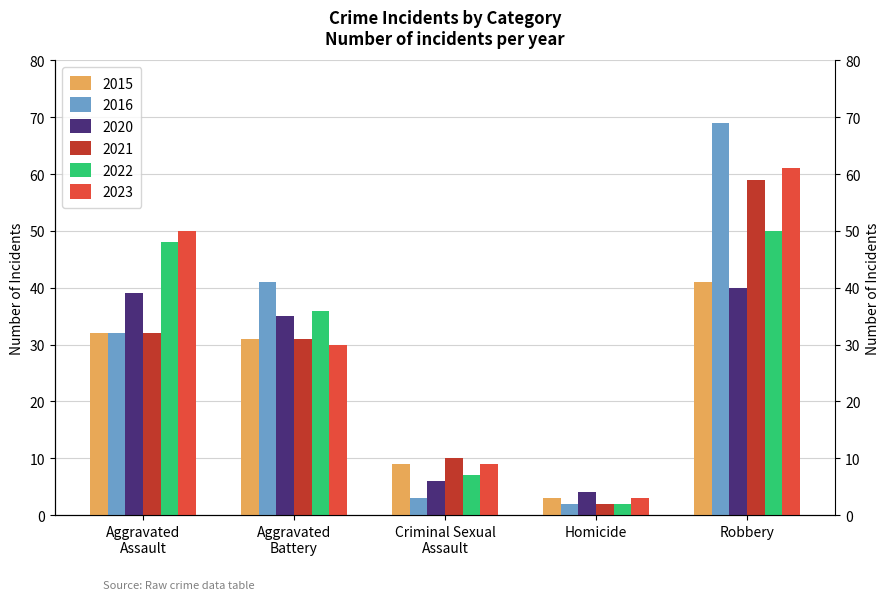

Reading left to right, transcribe all the data shown in this chart.

2015: Aggravated Assault=32	Aggravated Battery=31	Criminal Sexual Assault=9	Homicide=3	Robbery=41
2016: Aggravated Assault=32	Aggravated Battery=41	Criminal Sexual Assault=3	Homicide=2	Robbery=69
2020: Aggravated Assault=39	Aggravated Battery=35	Criminal Sexual Assault=6	Homicide=4	Robbery=40
2021: Aggravated Assault=32	Aggravated Battery=31	Criminal Sexual Assault=10	Homicide=2	Robbery=59
2022: Aggravated Assault=48	Aggravated Battery=36	Criminal Sexual Assault=7	Homicide=2	Robbery=50
2023: Aggravated Assault=50	Aggravated Battery=30	Criminal Sexual Assault=9	Homicide=3	Robbery=61